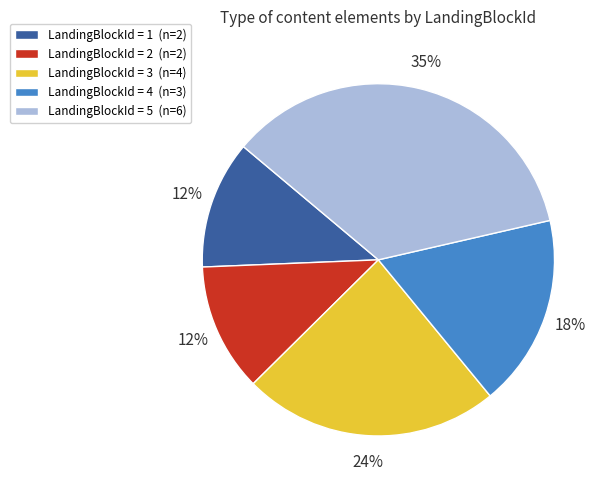

Is there a majority slice in this chart?

No